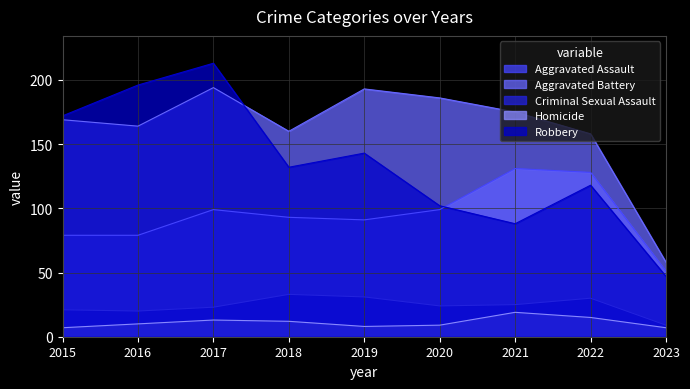

What is the difference between the second highest and minimum values in the Aggravated Assault series?

77